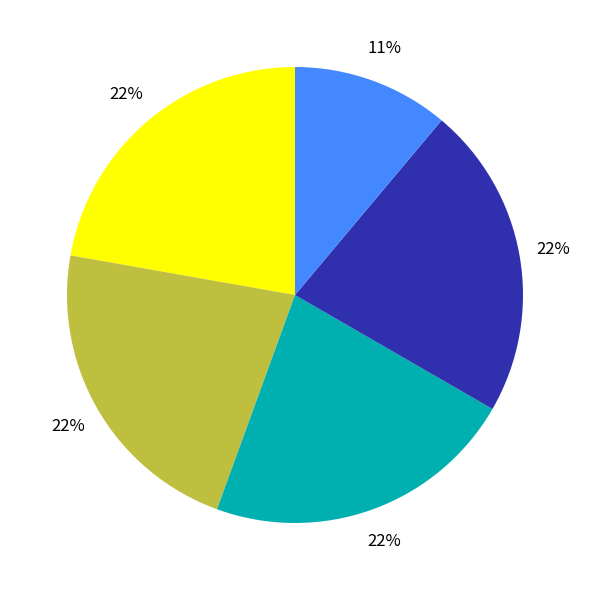

Does any single category account for the majority?

No